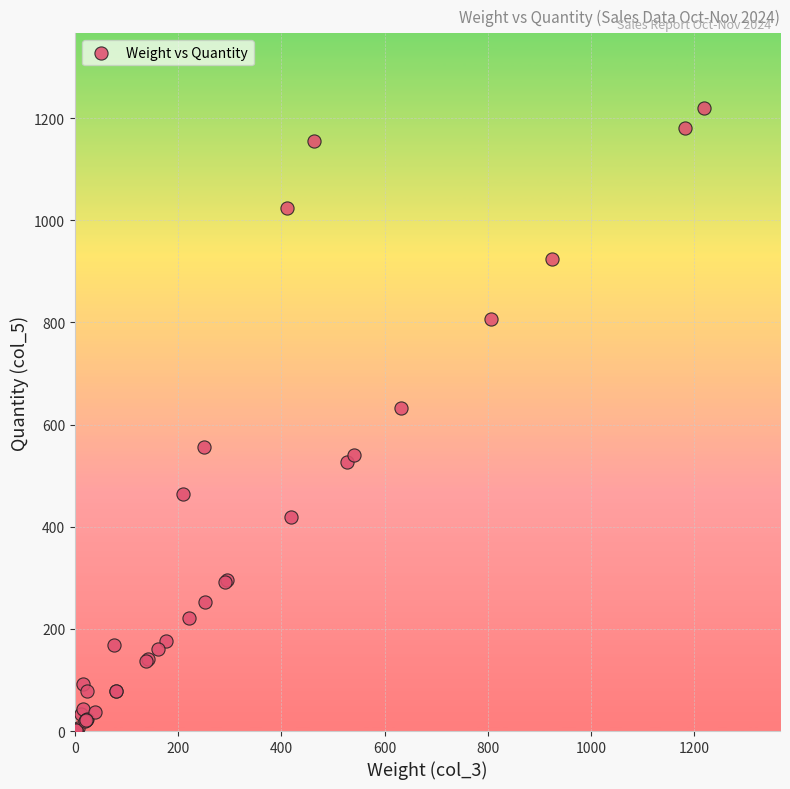

What Y value in the scatter plot is closest to 610?

632.6